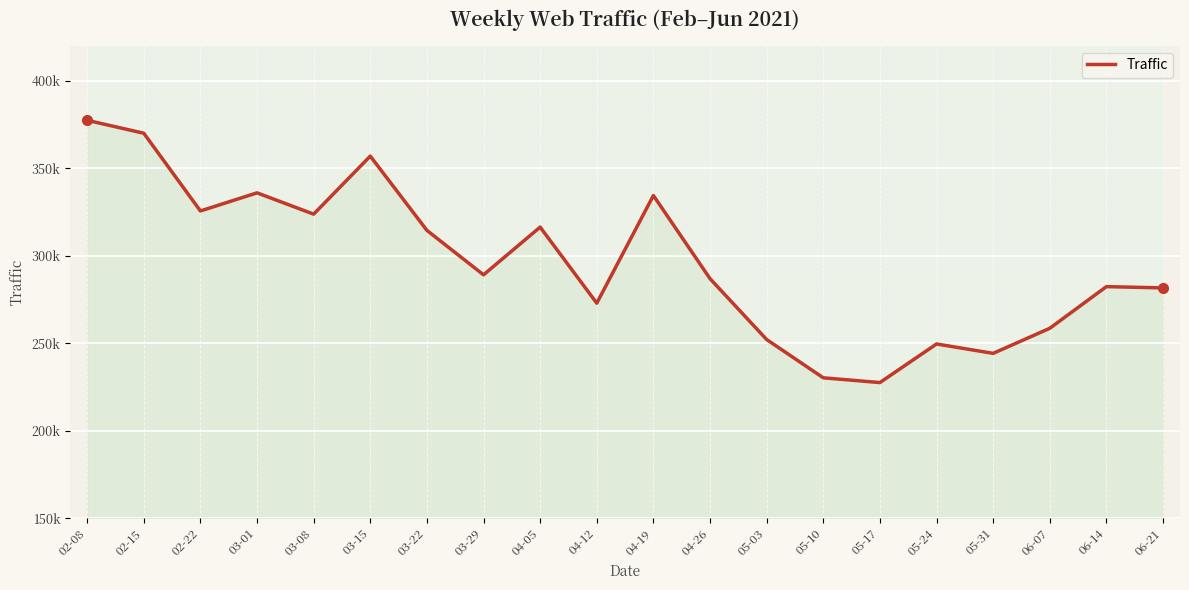

List the labels in order of value, smallest first.

05-17, 05-10, 05-31, 05-24, 05-03, 06-07, 04-12, 06-21, 06-14, 04-26, 03-29, 03-22, 04-05, 03-08, 02-22, 04-19, 03-01, 03-15, 02-15, 02-08